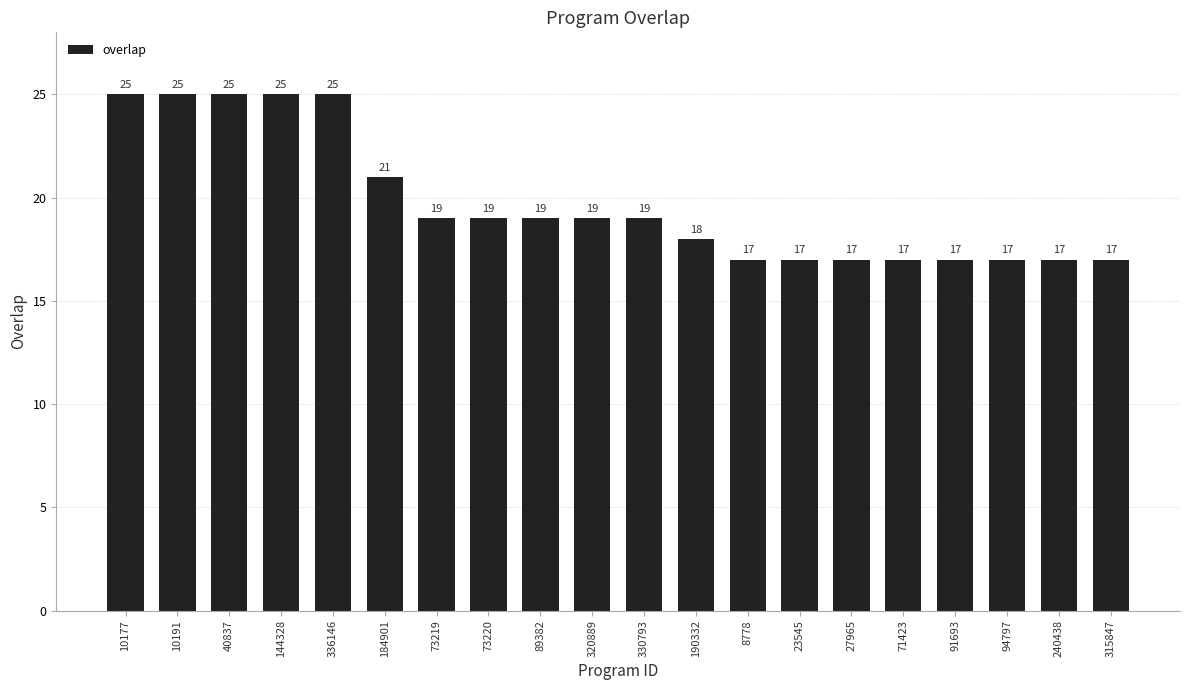

At which label does the data first exceed 19?

10177